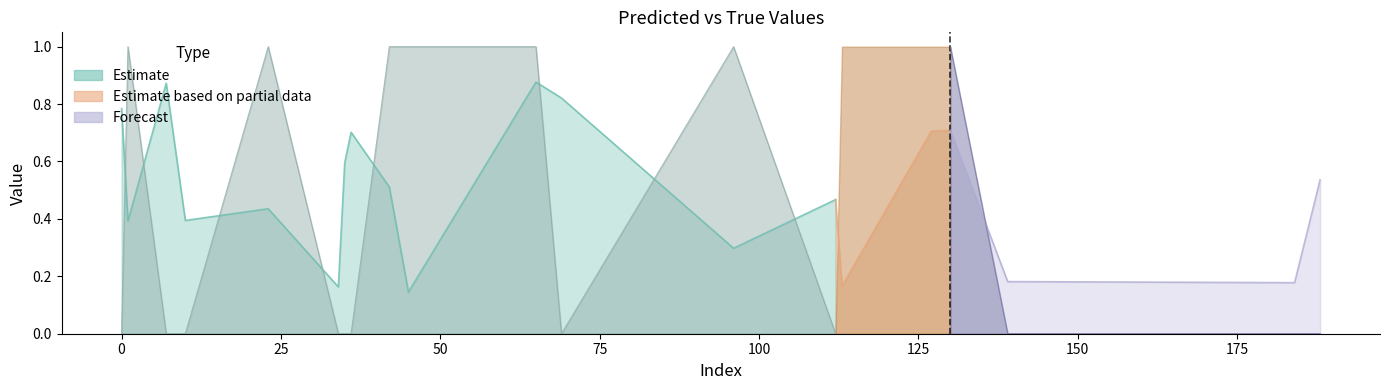

At which category is the sum across all series the highest?

65